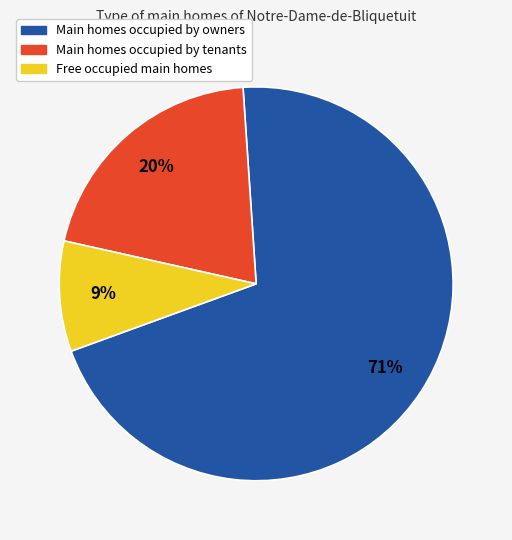

To the nearest percent, what is the average slice percentage?

33%